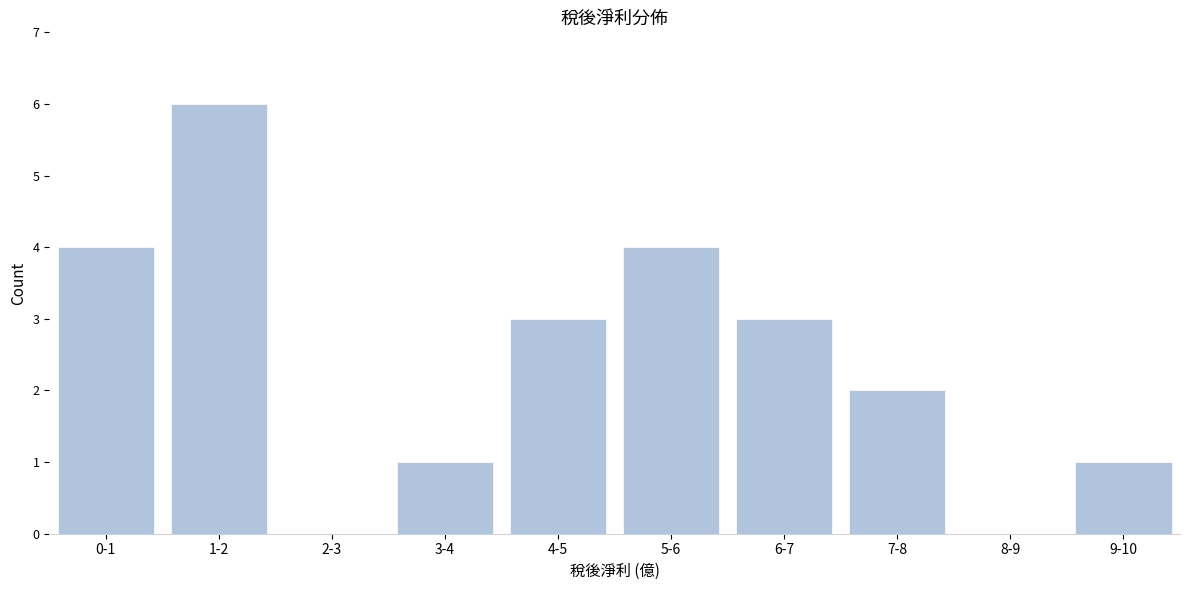

Reading left to right, list all the values displayed in this chart.

0-1=4	1-2=6	2-3=0	3-4=1	4-5=3	5-6=4	6-7=3	7-8=2	8-9=0	9-10=1